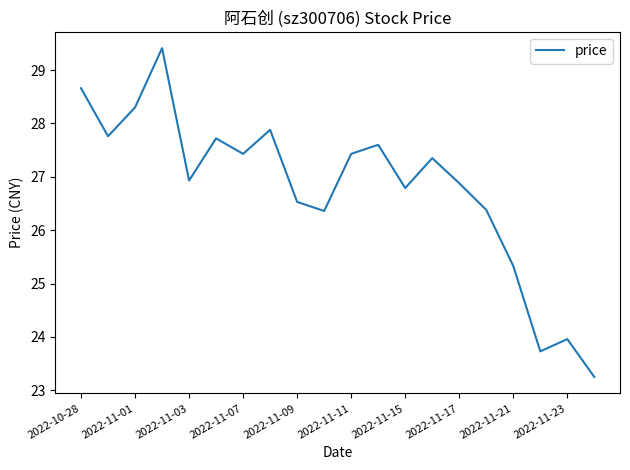

What is the maximum value shown in the chart?

29.4